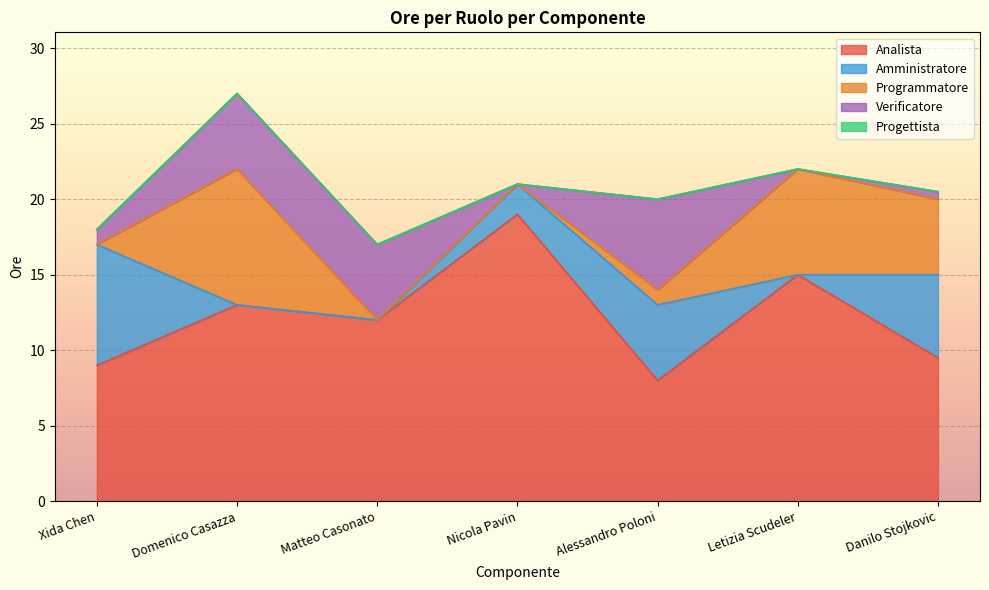

Which category has the lowest value in the Analista series?

Alessandro Poloni